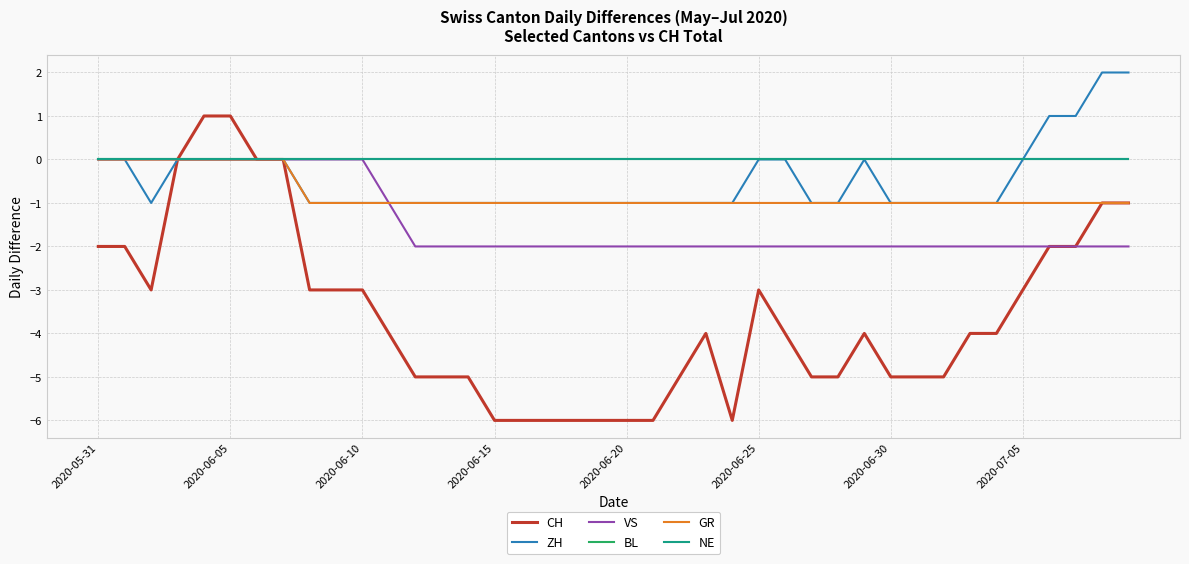

Which series has the largest range (max minus min)?

CH